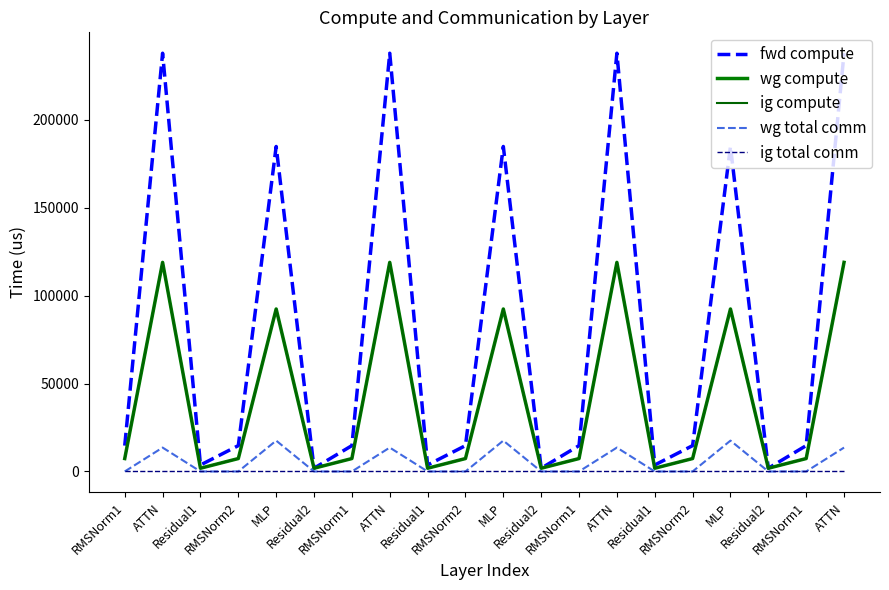

What is the label of the 15th point from the left?

Residual1